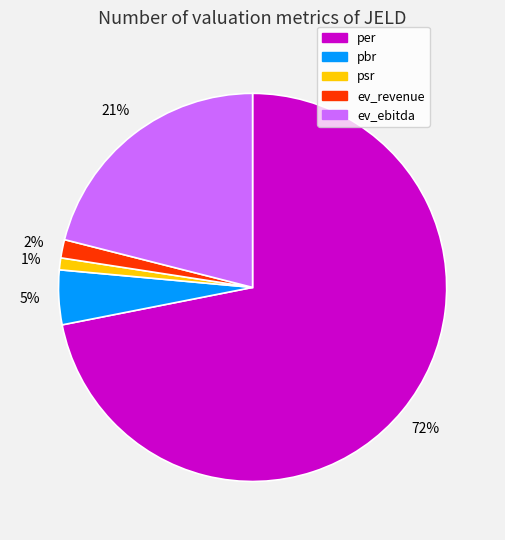

Which category has the biggest portion of the pie?

per